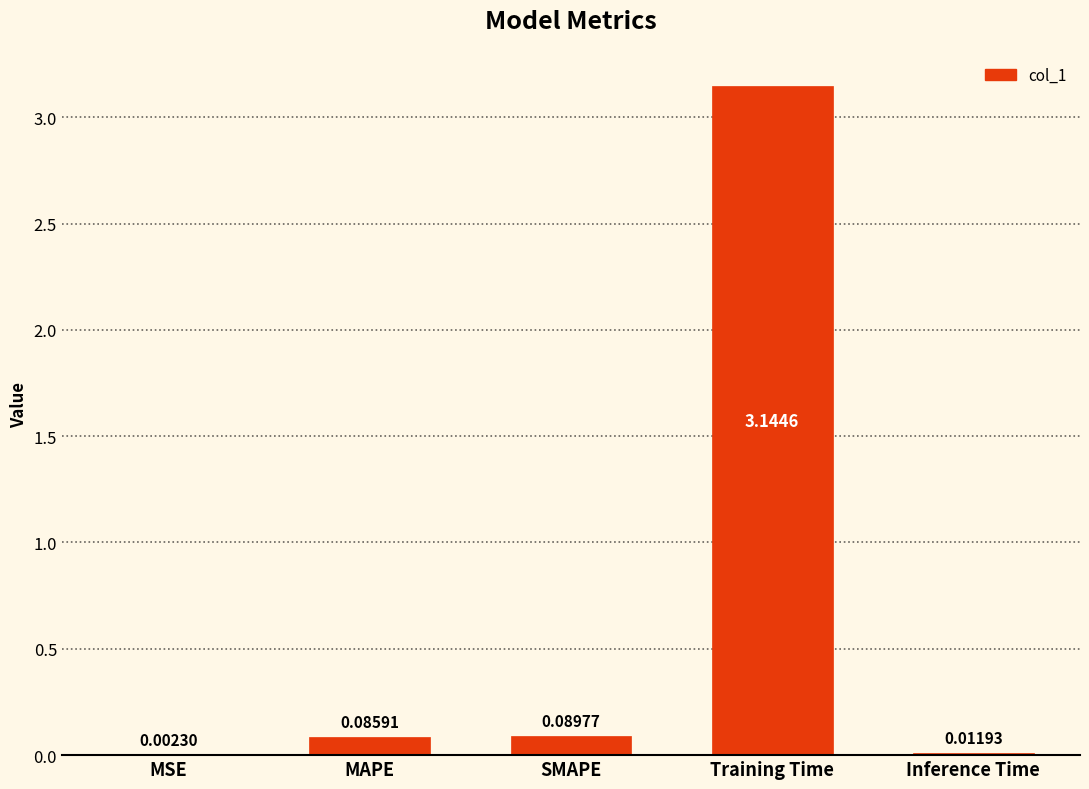

What is the sum of all values?

3.3